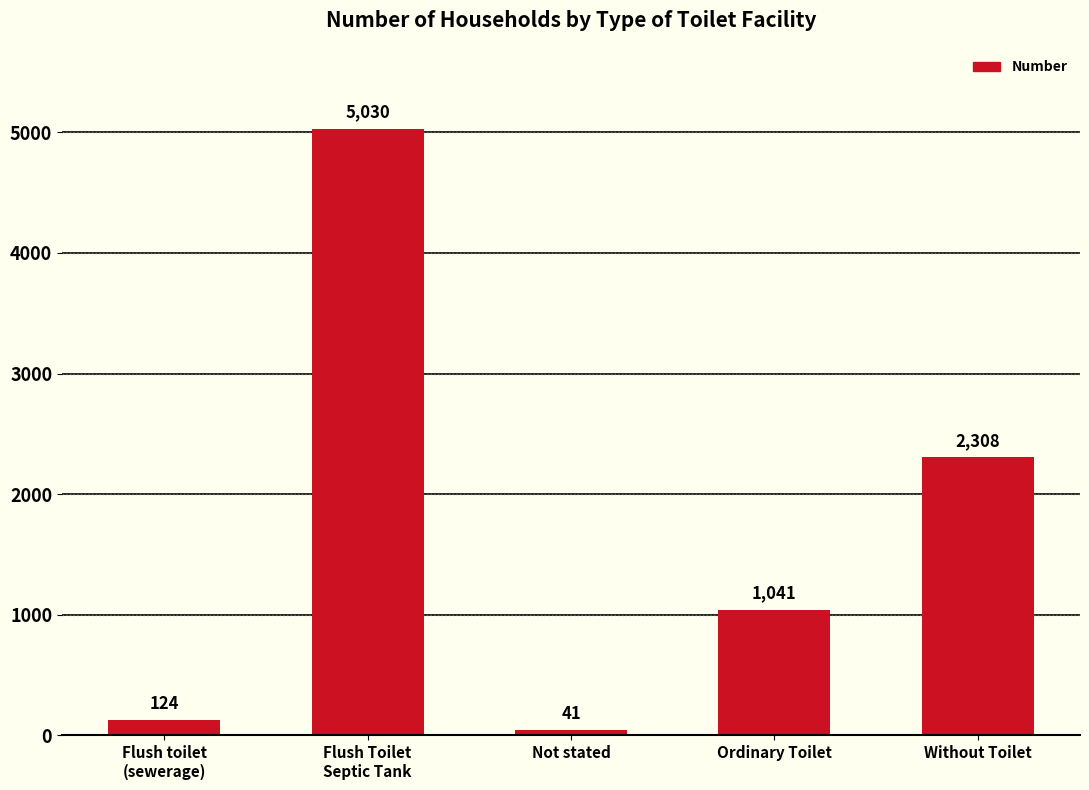

At which label does the data first exceed 1041?

Flush Toilet
Septic Tank